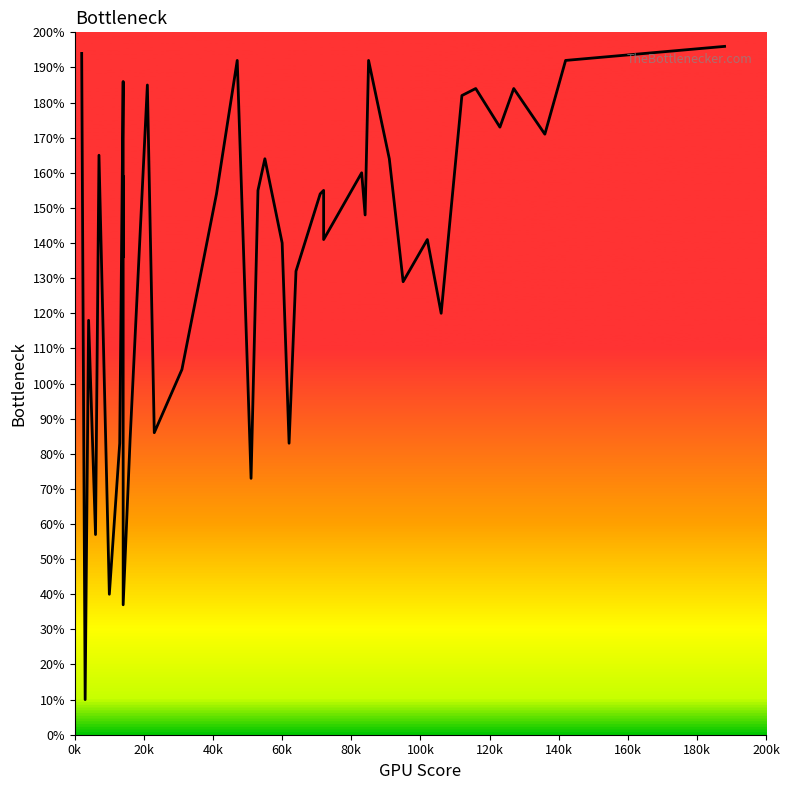

How many values exceed 154?

19